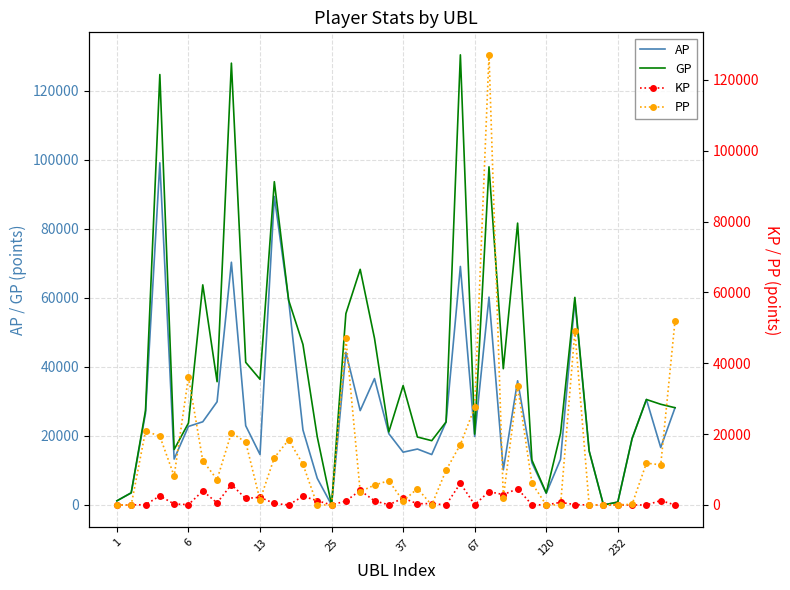

True or false: KP and GP intersect in this chart.

False